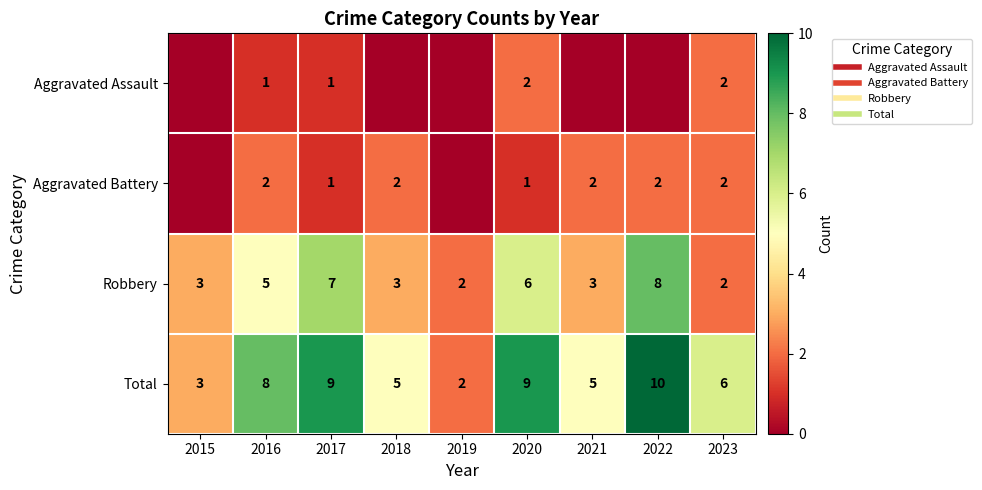

What is the sum of all Aggravated Assault values?

6